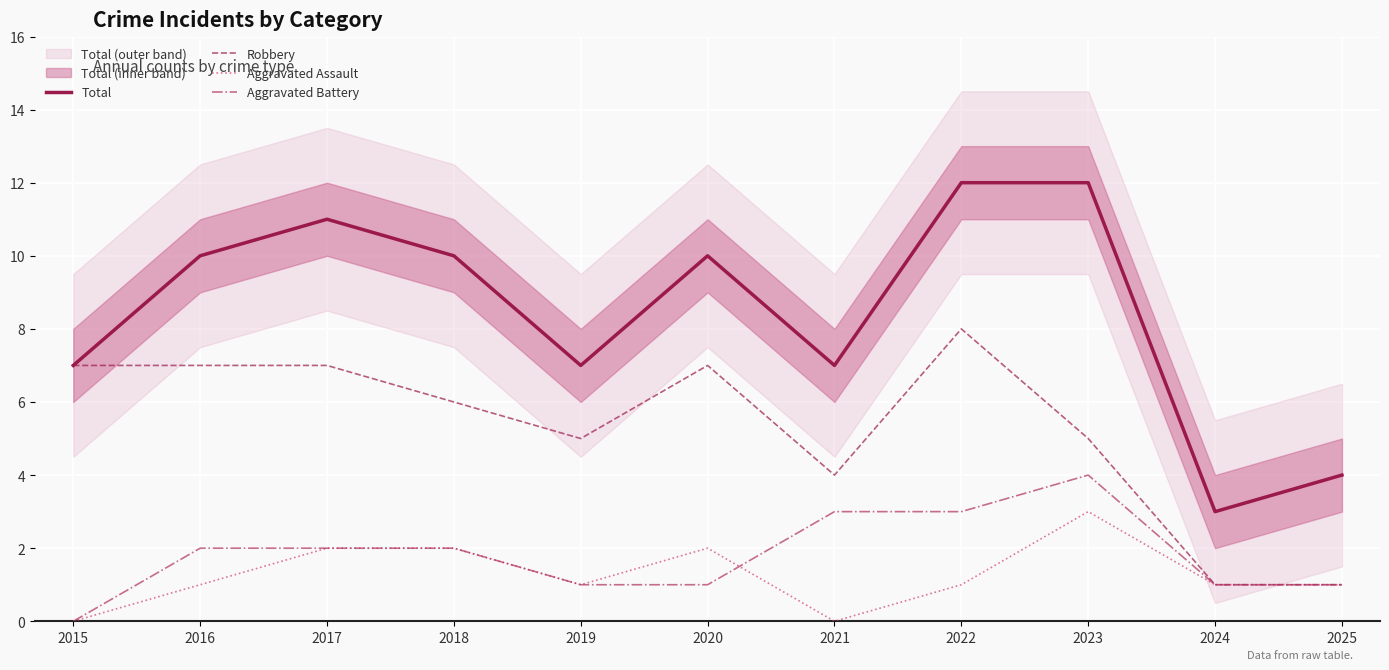

True or false: Aggravated Battery has a value of 1 at 2016.

False